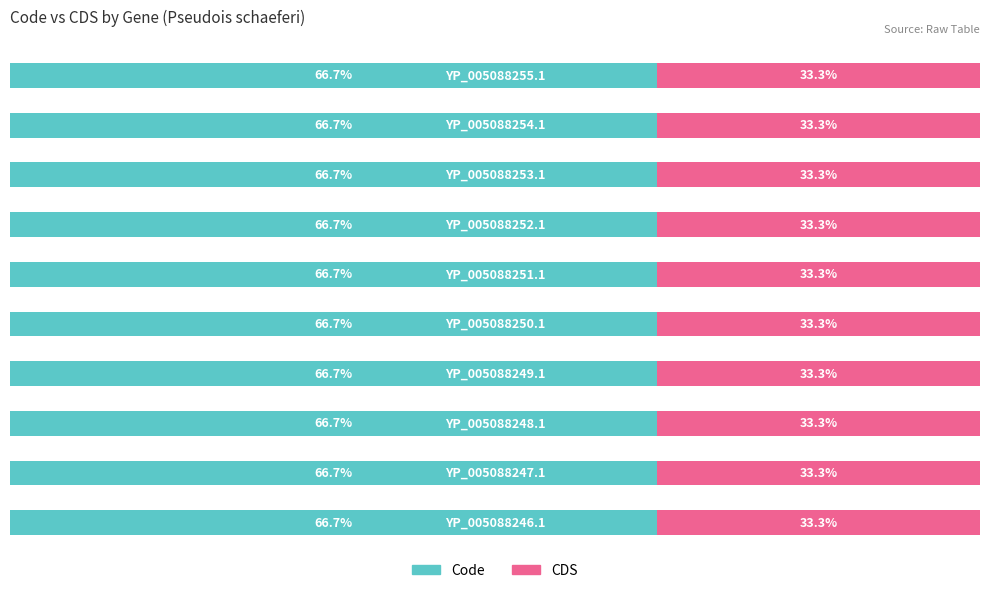

Reading left to right, what are all the values shown in this chart?

Code: YP_005088246.1=2	YP_005088247.1=2	YP_005088248.1=2	YP_005088249.1=2	YP_005088250.1=2	YP_005088251.1=2	YP_005088252.1=2	YP_005088253.1=2	YP_005088254.1=2	YP_005088255.1=2
CDS: YP_005088246.1=1	YP_005088247.1=1	YP_005088248.1=1	YP_005088249.1=1	YP_005088250.1=1	YP_005088251.1=1	YP_005088252.1=1	YP_005088253.1=1	YP_005088254.1=1	YP_005088255.1=1